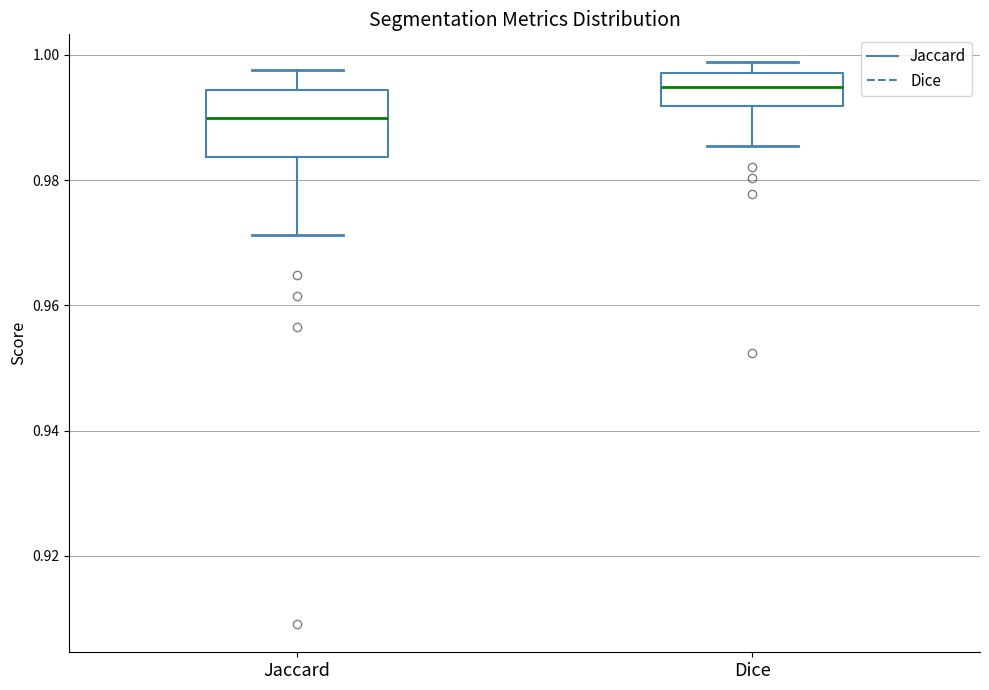

Reading left to right, read every box against the y-axis: the position of its median line, the range the box covers, and the ends of its whiskers. The values are not printed on the chart, so give them approximately, as read against the axis.

Jaccard: median 0.990, box 0.984 to 0.994, whiskers 0.972 to 0.998
Dice: median 0.994, box 0.992 to 0.998, whiskers 0.986 to 0.998 (just above the box's upper edge)